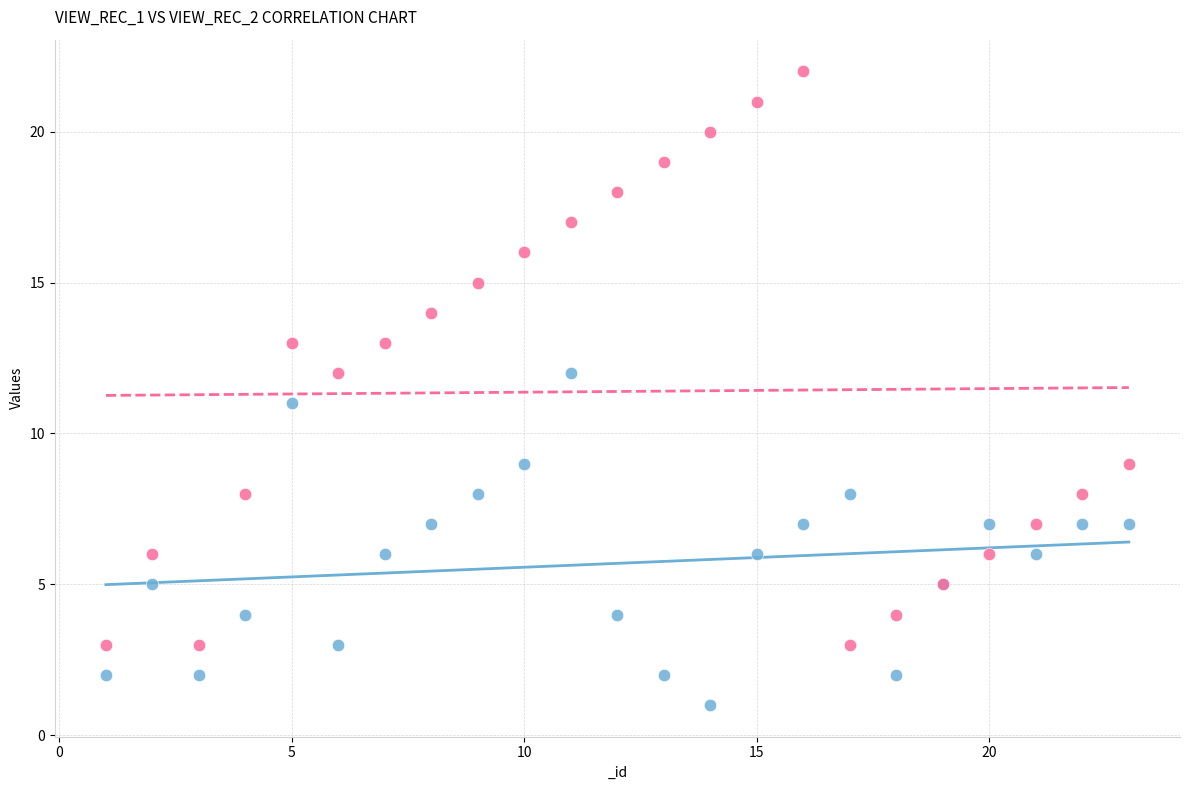

Which series contains the highest Y value?

view_rec_2